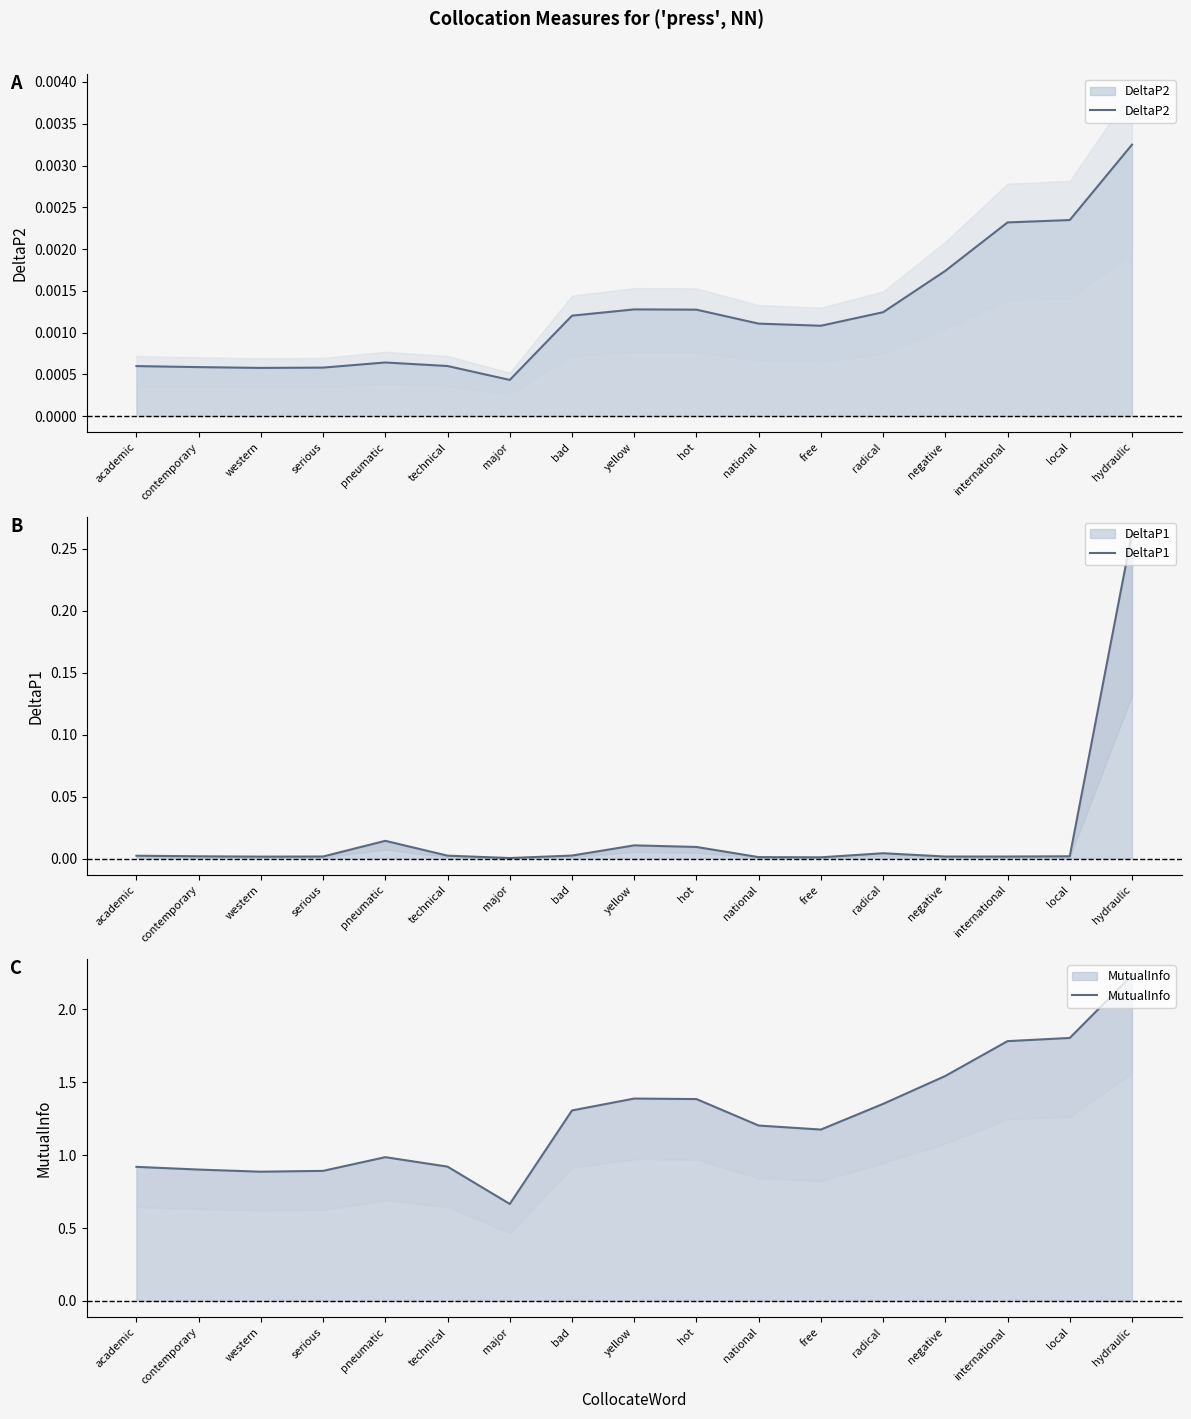

Which series has the largest total across all categories?

MutualInfo